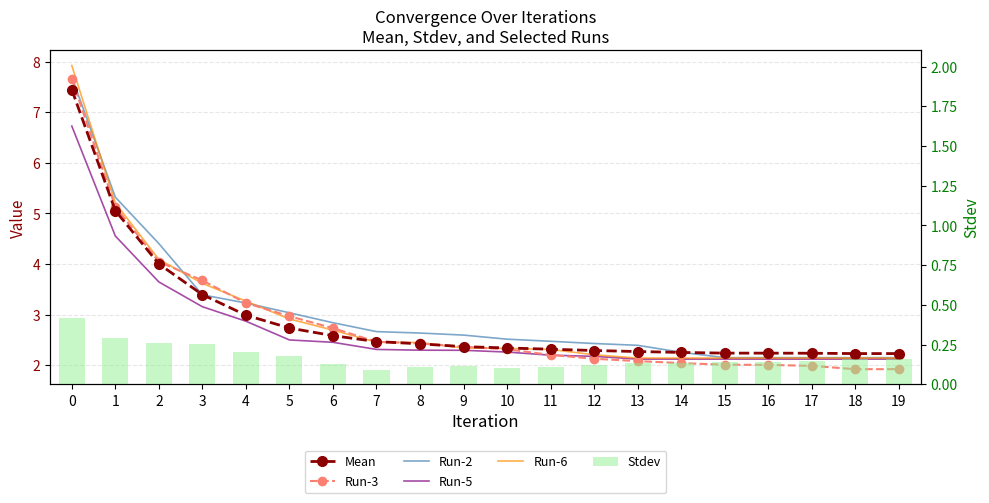

Is the value of Run-3 at 13 greater than the value of Run-5 at 3?

No